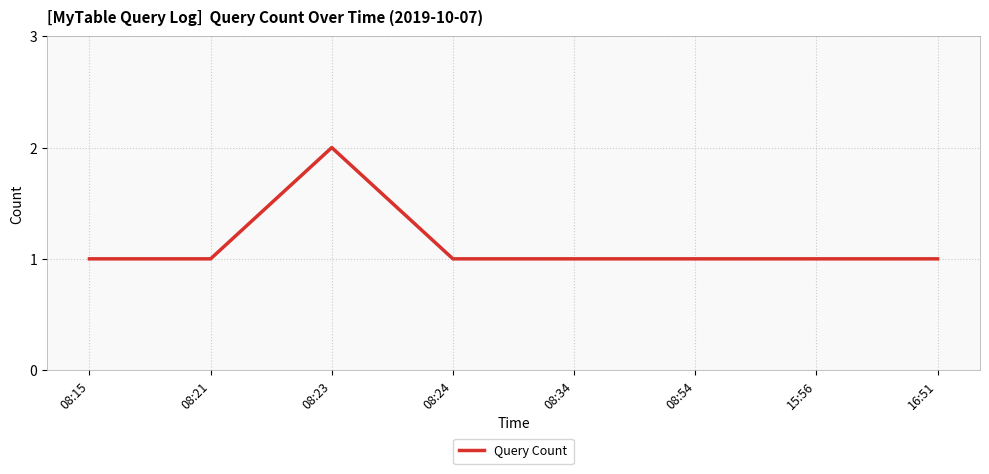

Reading left to right, list all the values displayed in this chart.

08:15=1	08:21=1	08:23=2	08:24=1	08:34=1	08:54=1	15:56=1	16:51=1